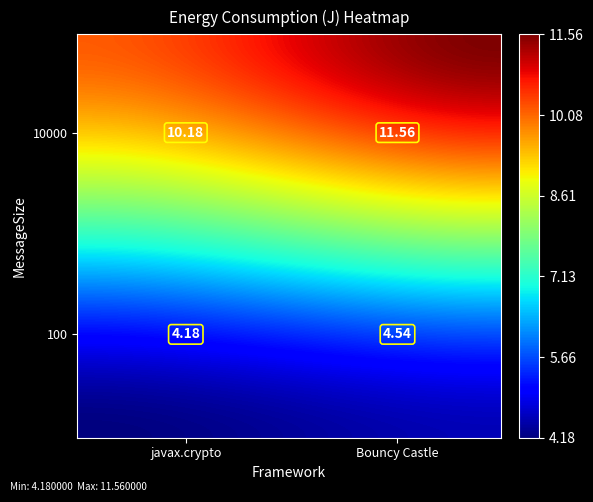

Is it true that the value at MessageSize=100,Framework=javax.crypto is 1.9?

False